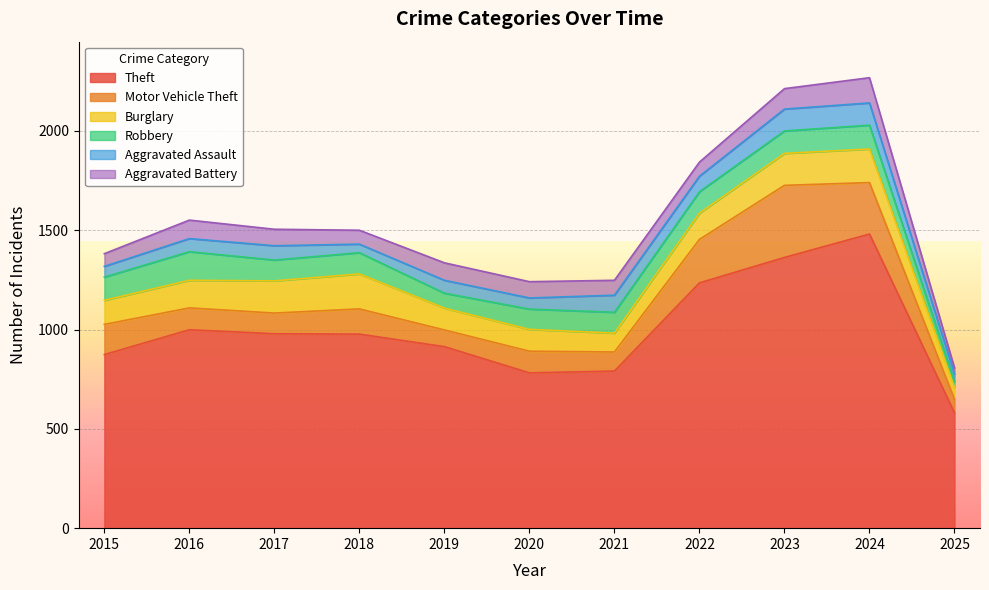

How many intersections are there between Aggravated Assault and Robbery?

1